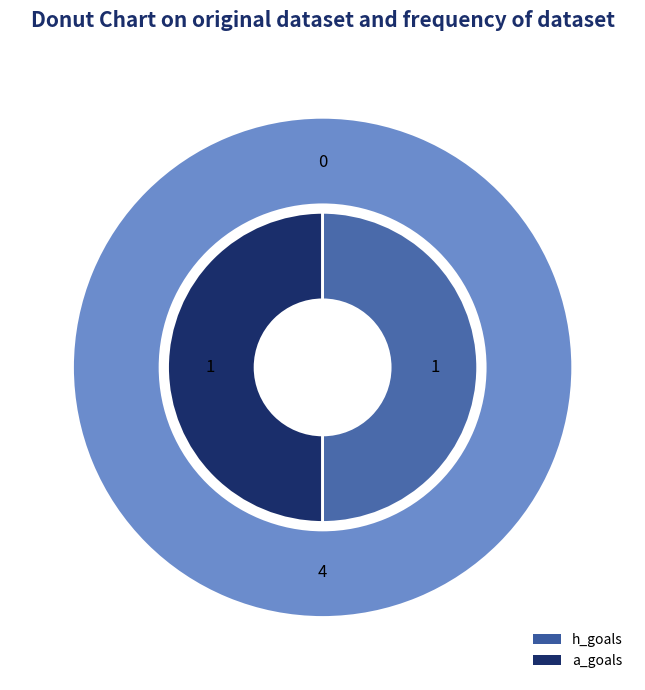

Is 5 the majority of the pie?

No